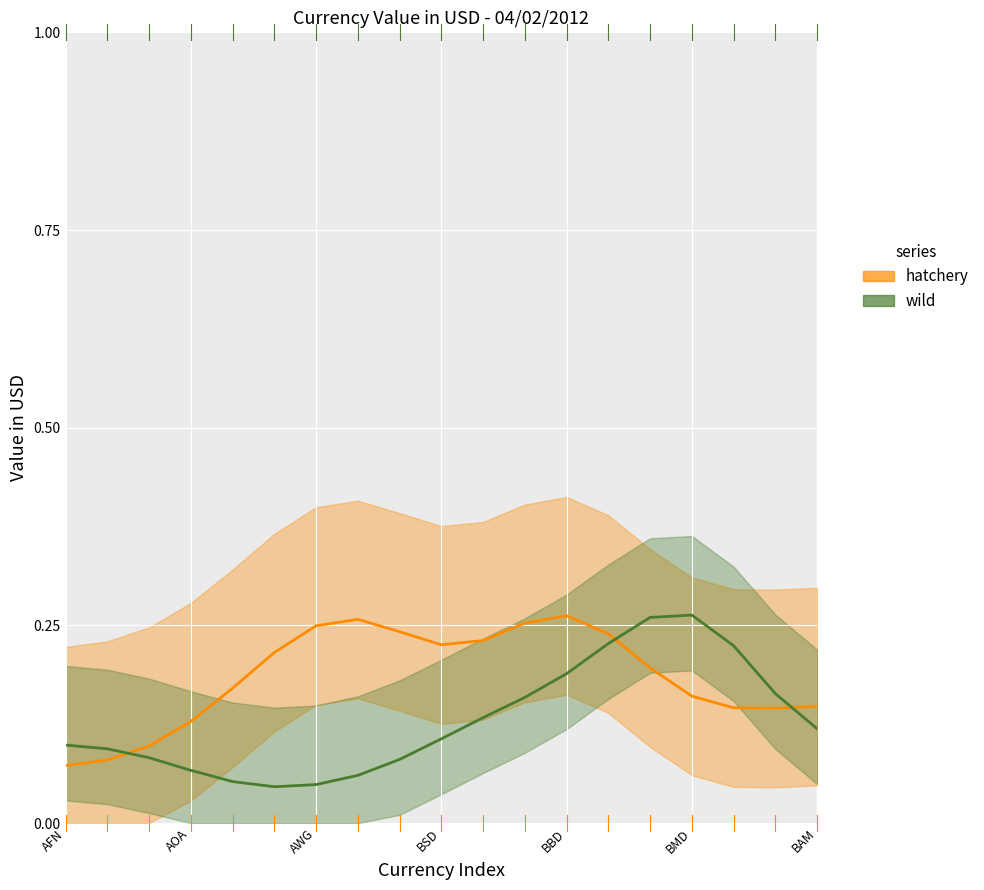

What is the sum of all hatchery values?

3.5